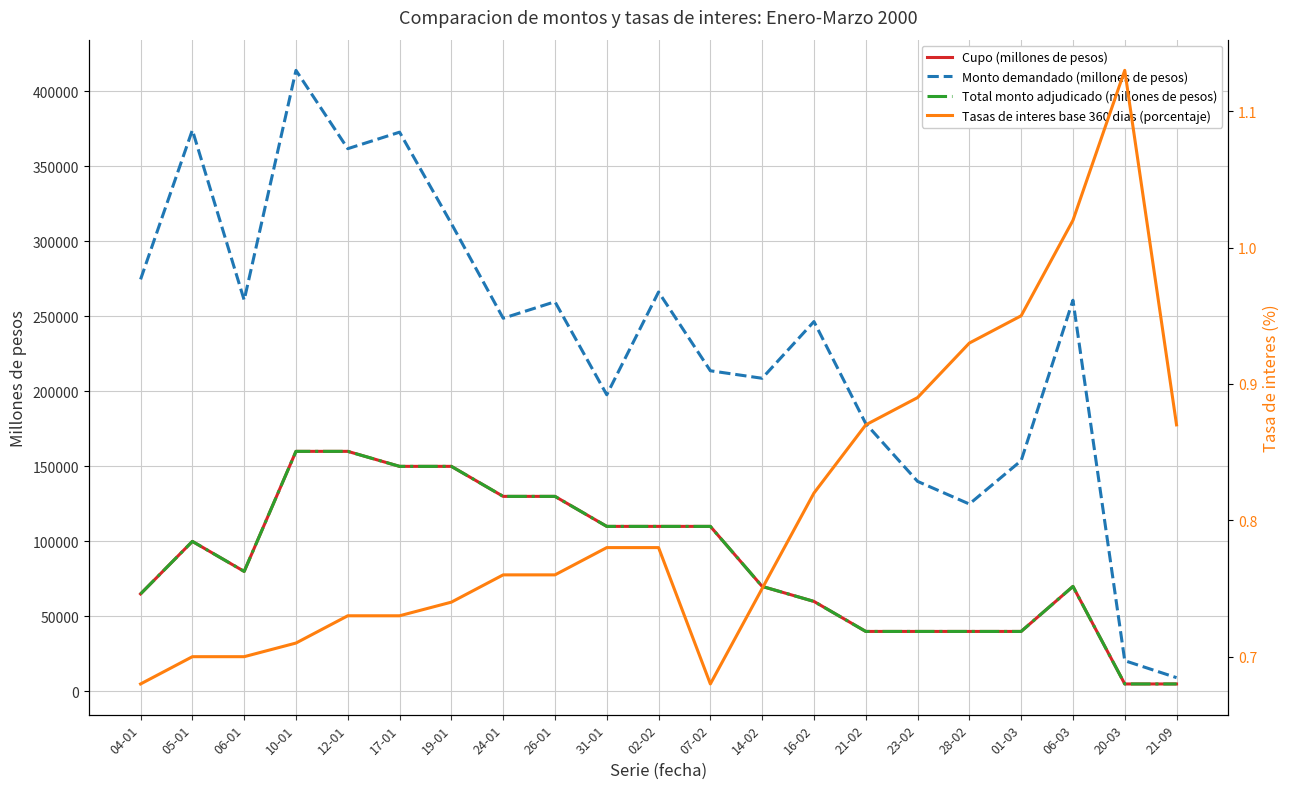

Between 14-02 and 24-01, which is larger?

24-01